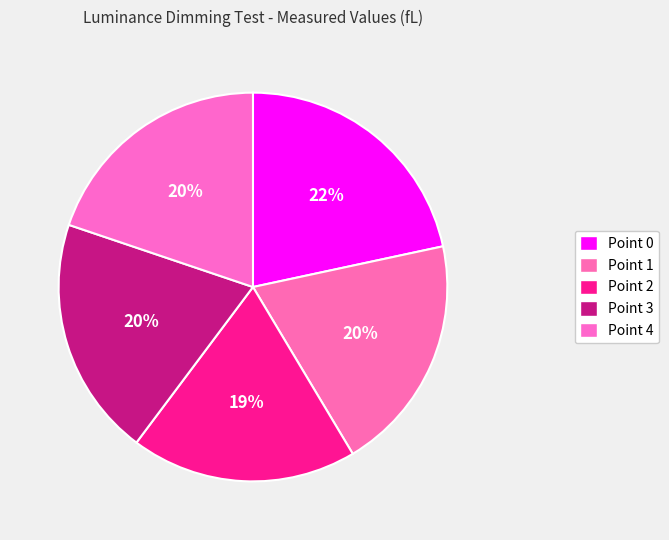

Which slice is the smallest?

Point 2